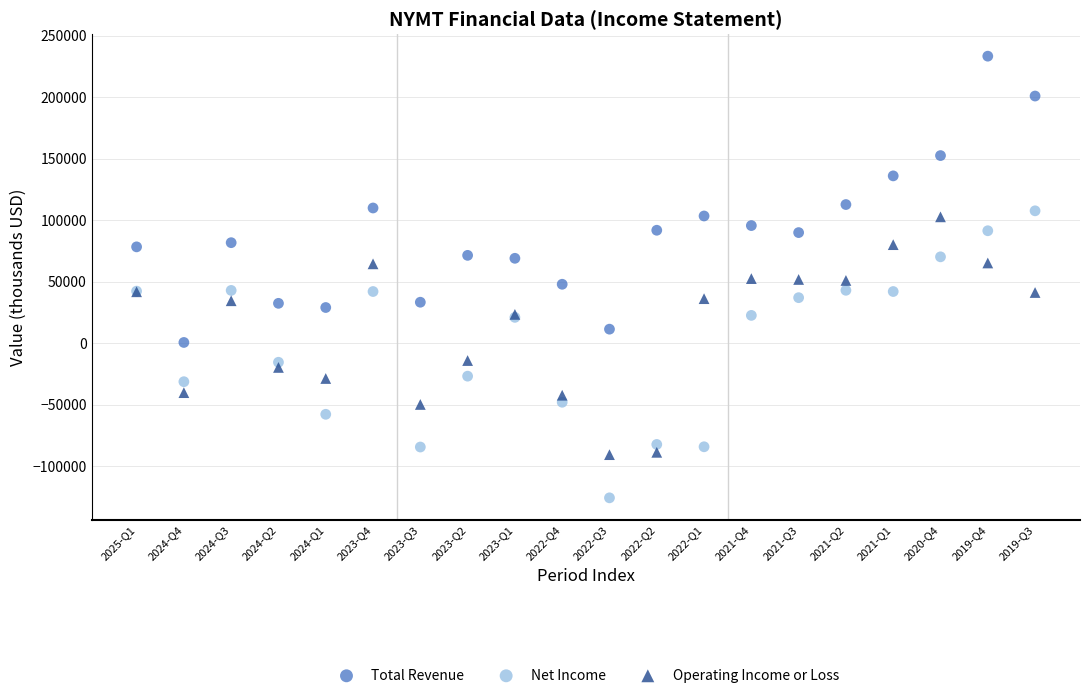

What are all the series names shown in the legend?

Total Revenue, Net Income, Operating Income or Loss